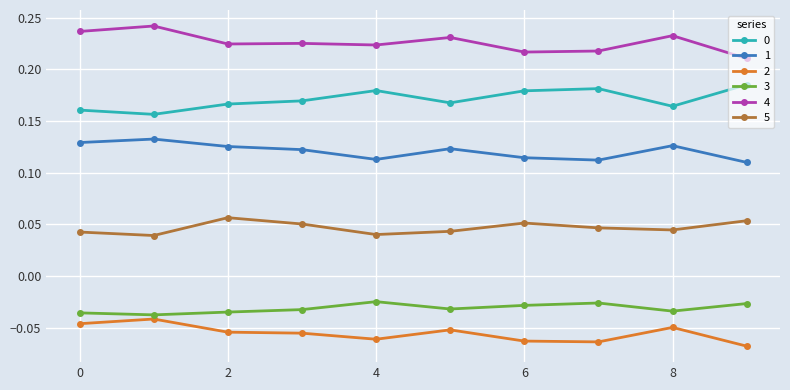

True or false: 4 and 0 cross at least once.

False